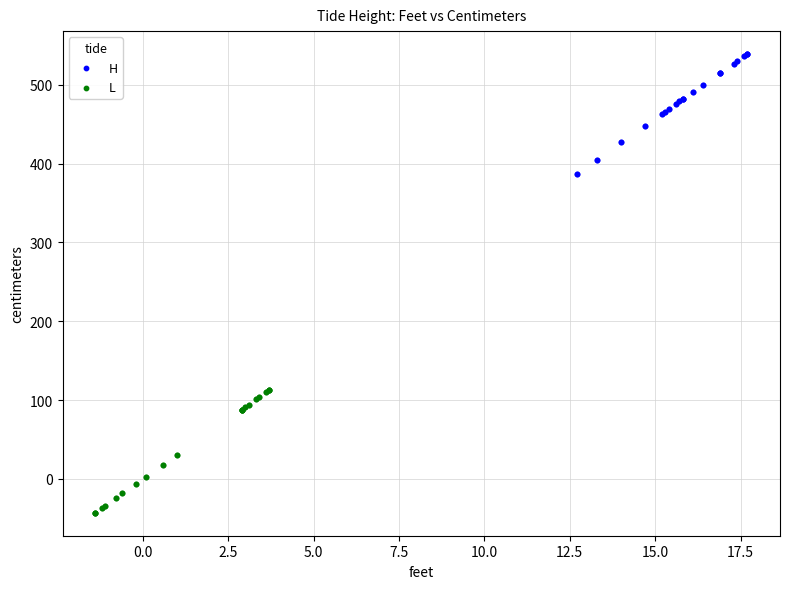

Which series contains the lowest Y value?

L